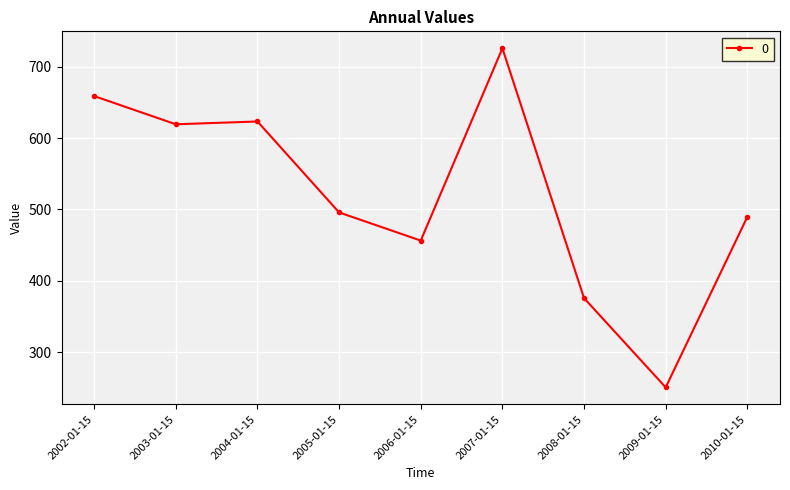

What position from the right is 2005-01-15?

6